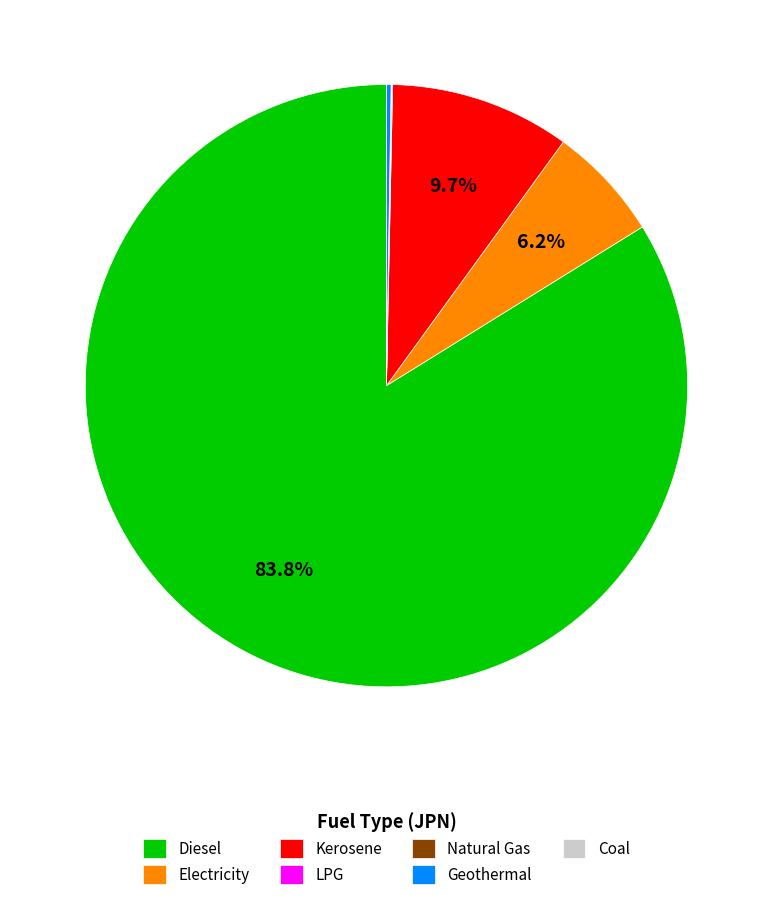

Which has a higher value, Diesel or Kerosene?

Diesel